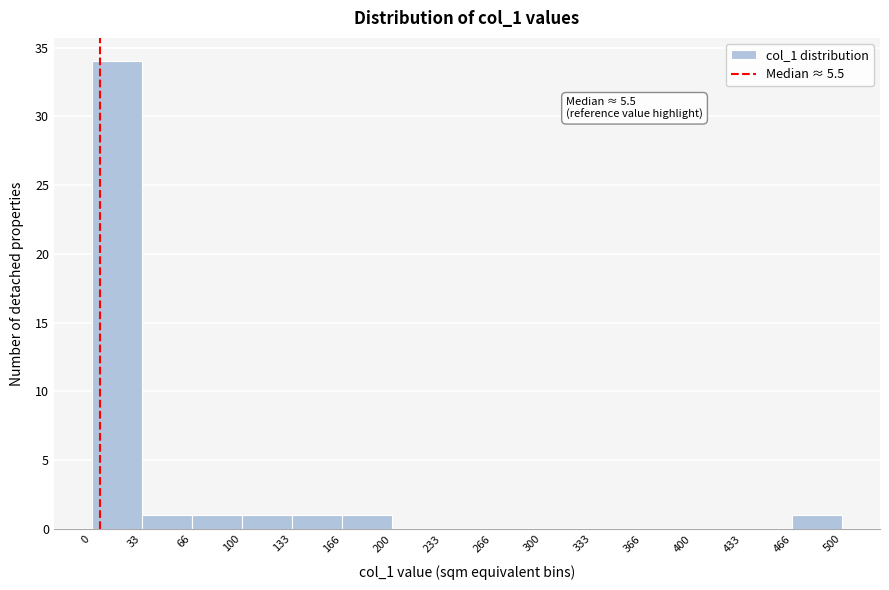

Which range on the x-axis has the tallest bar?

0 to 33